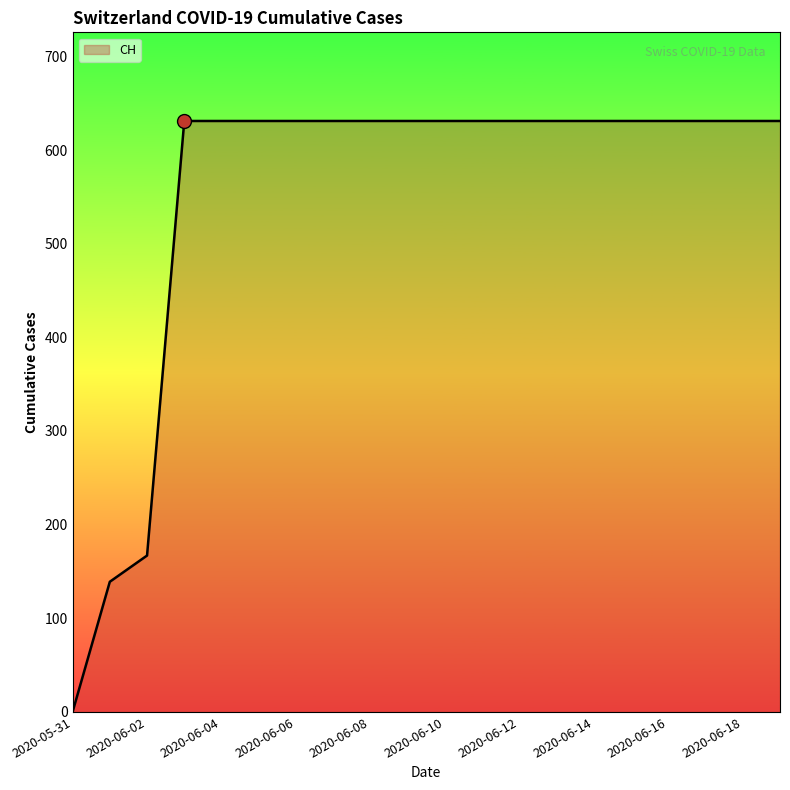

Reading left to right, transcribe all the data shown in this chart.

0	139	167	631	631	631	631	631	631	631	631	631	631	631	631	631	631	631	631	631